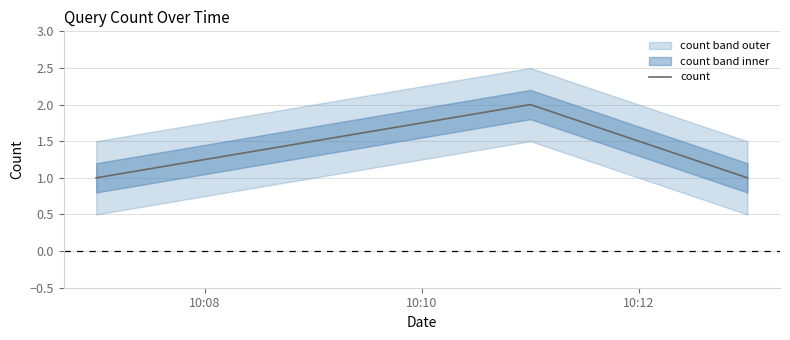

What is the value of the 1st point from the left?

1